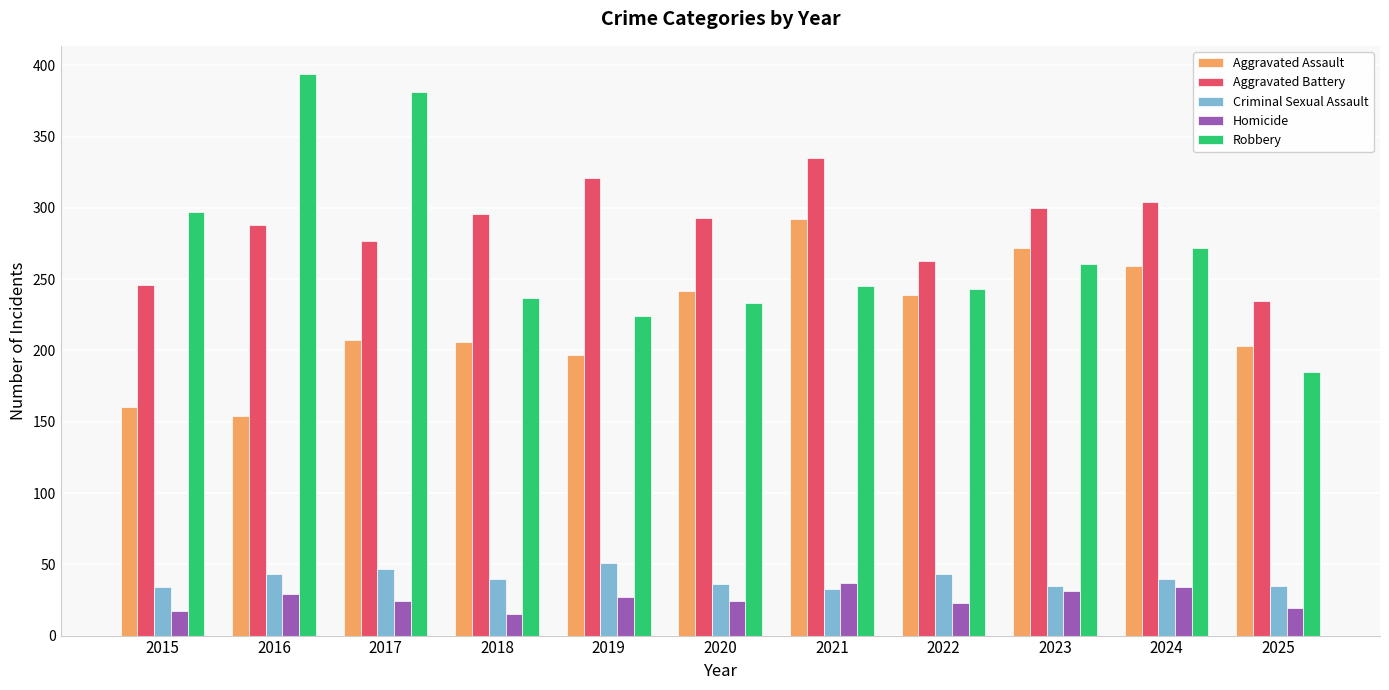

At which label does Homicide first exceed 24?

2016